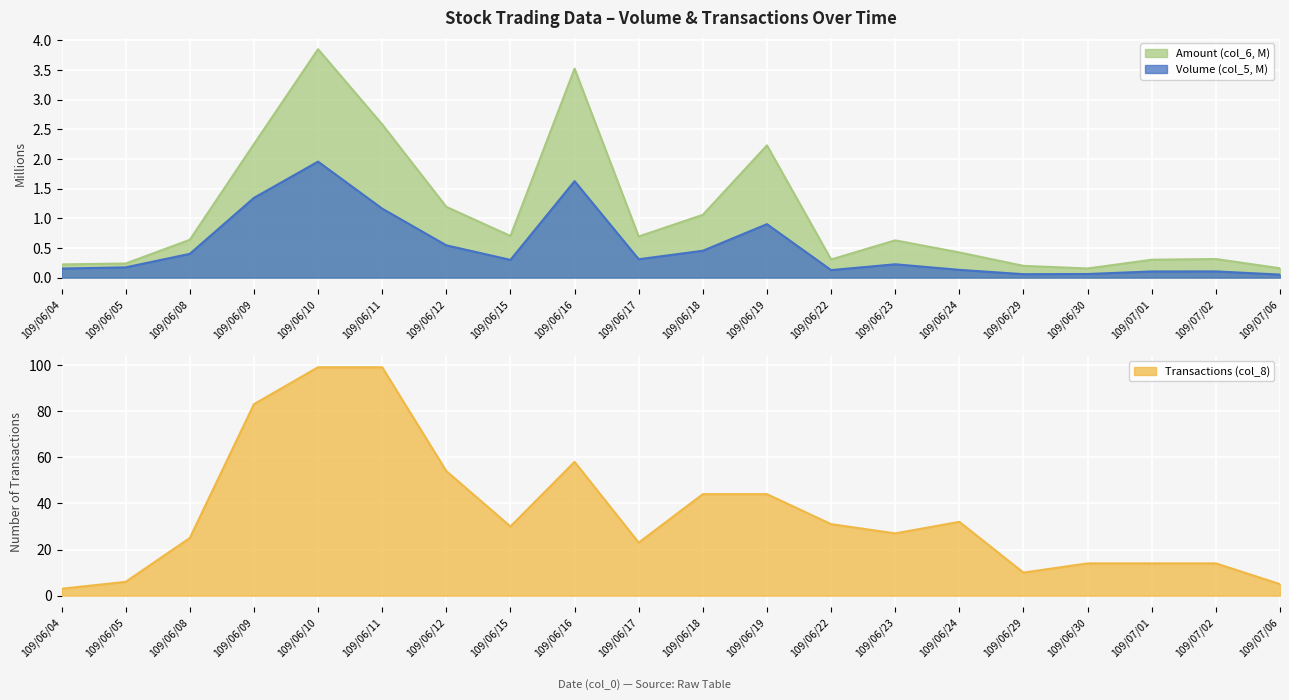

Rank the series at 109/06/19 from lowest to highest value.

Volume (col_5), Amount (col_6), Transactions (col_8)